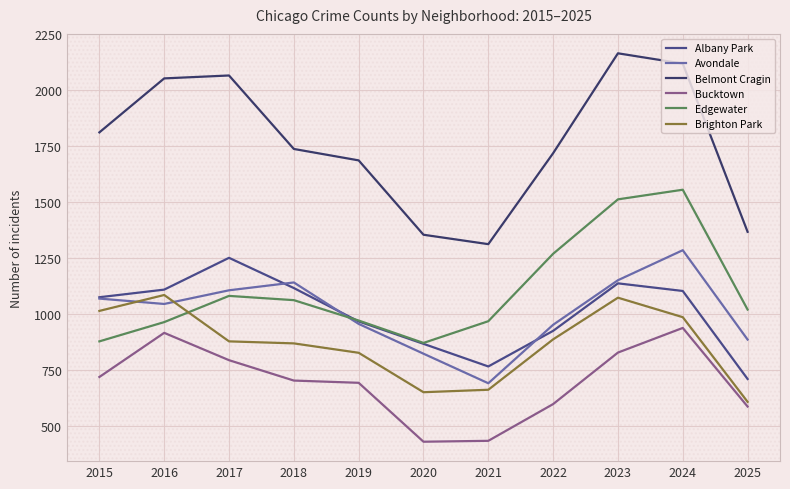

At which category does the chart reach its minimum across all series?

2020